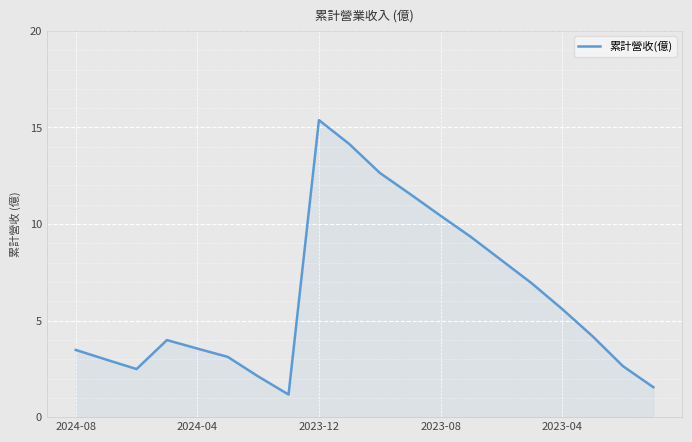

How many lines are shown in the chart?

1